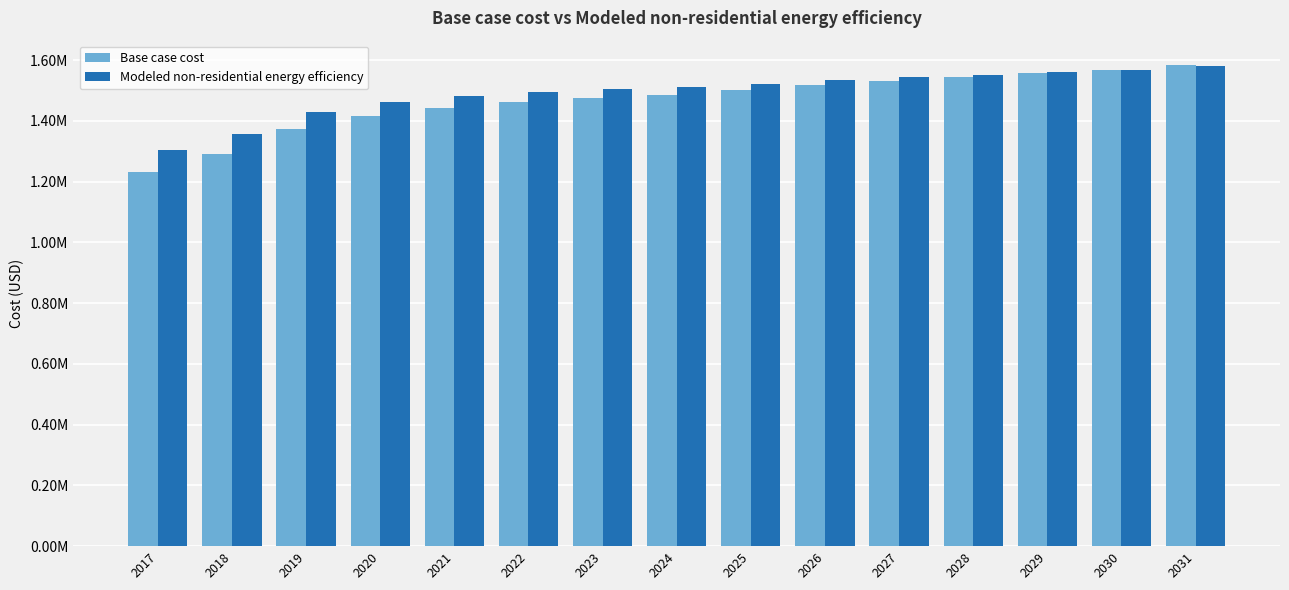

What are all the series names shown in the legend?

Base case cost, Modeled non-residential energy efficiency